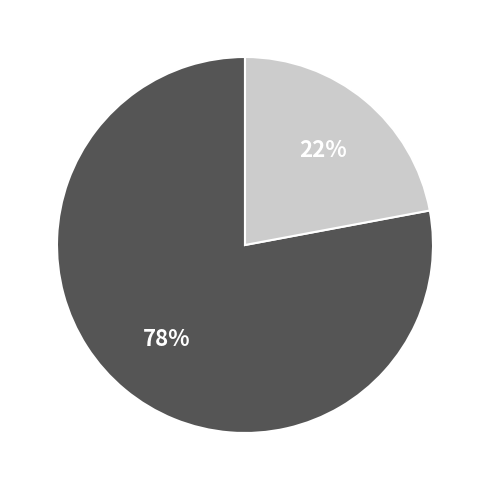

To the nearest percent, what is the difference between the largest and smallest slice percentages?

56%